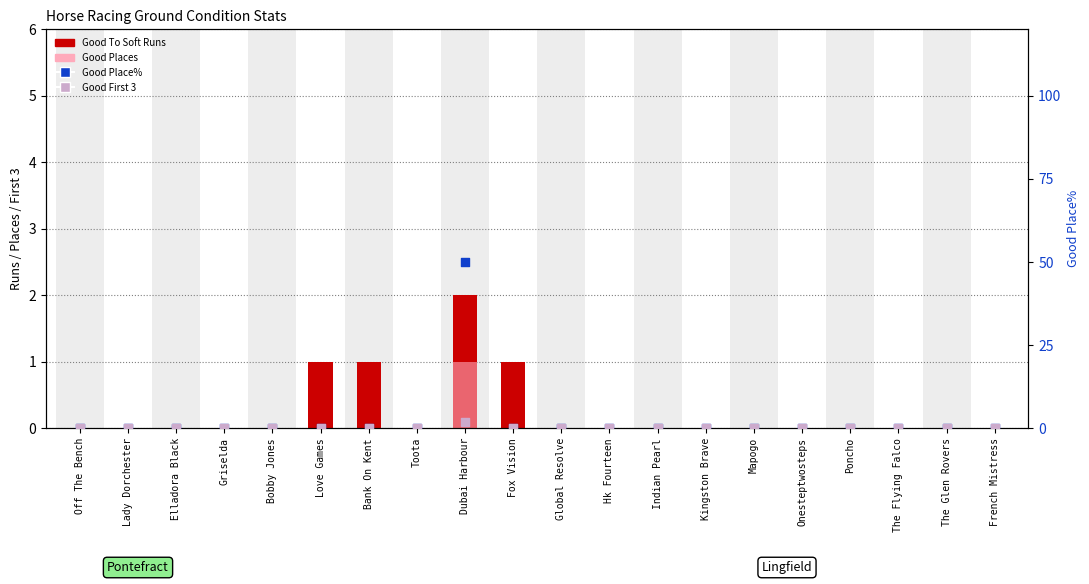

Which series has the widest spread of Y values?

Good Place%